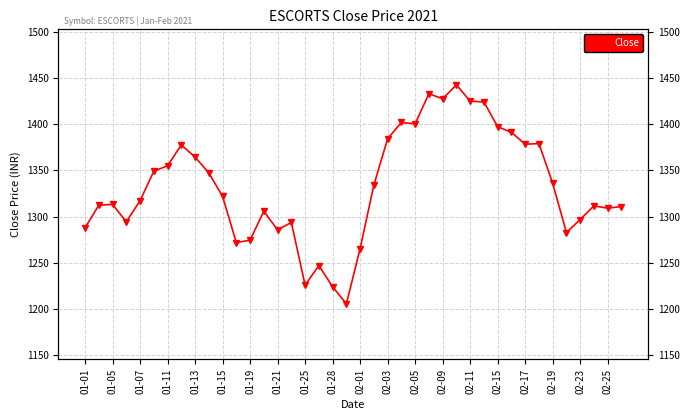

How many data points does each series have?

40